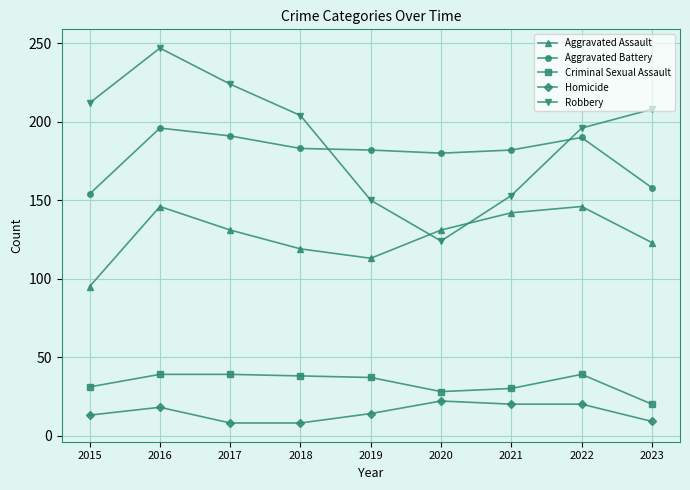

What is the value of the Homicide point at the 9th from the left?

9